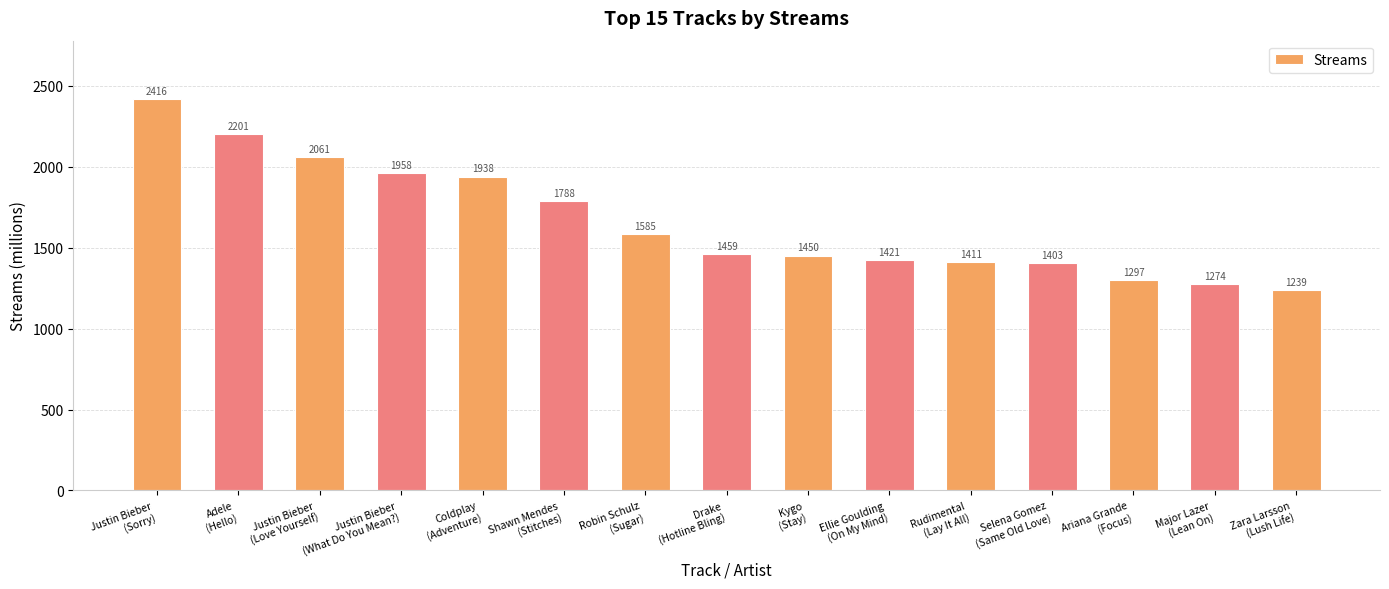

How many data points are less than 1459?

7